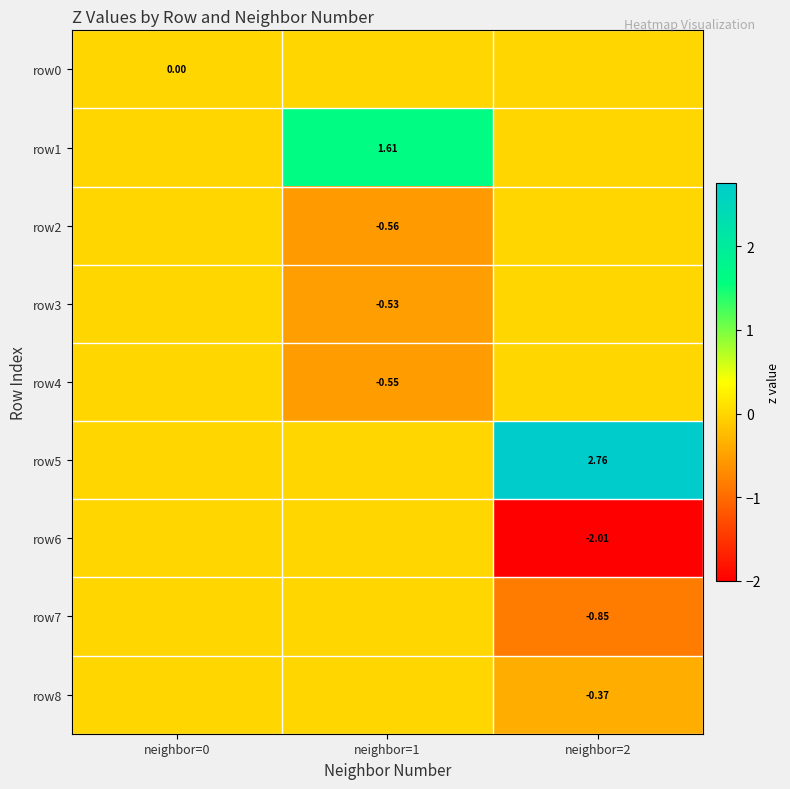

Is it true that row3 equals -0.2 at neighbor=1?

False